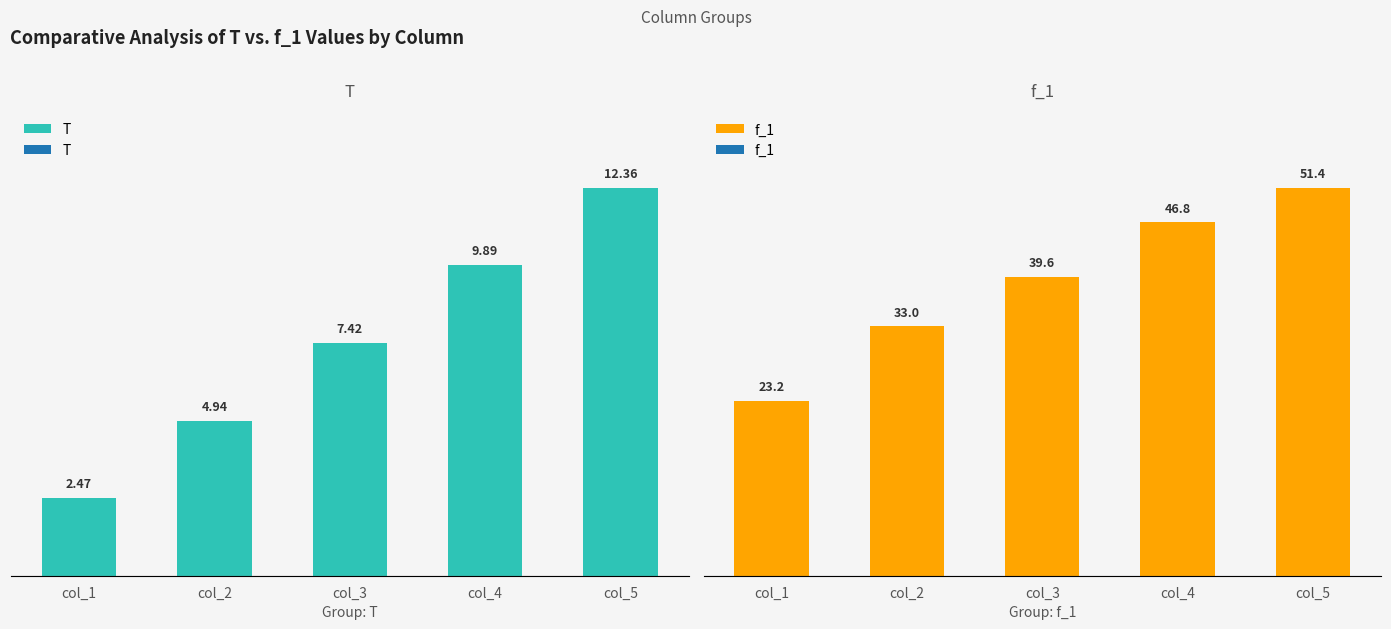

Which has a higher value, col_3 or col_2?

col_3